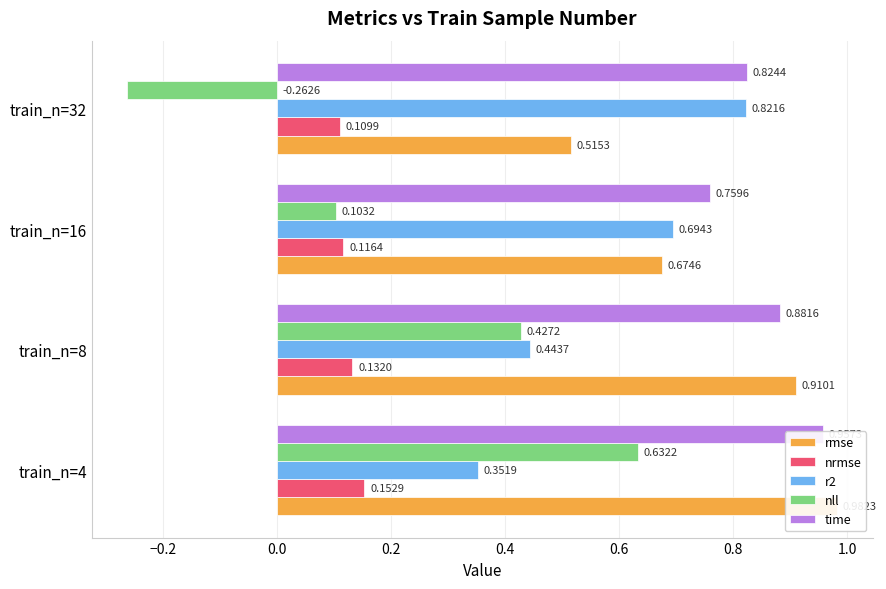

Between train_n=16 and train_n=32, which series saw the biggest shift?

nll